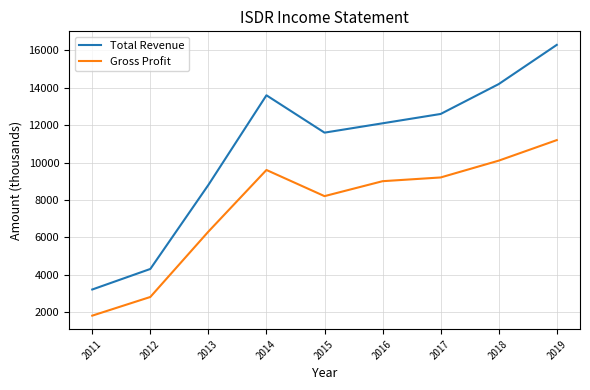

Read the Gross Profit value at 2014, to the nearest 50.

9600